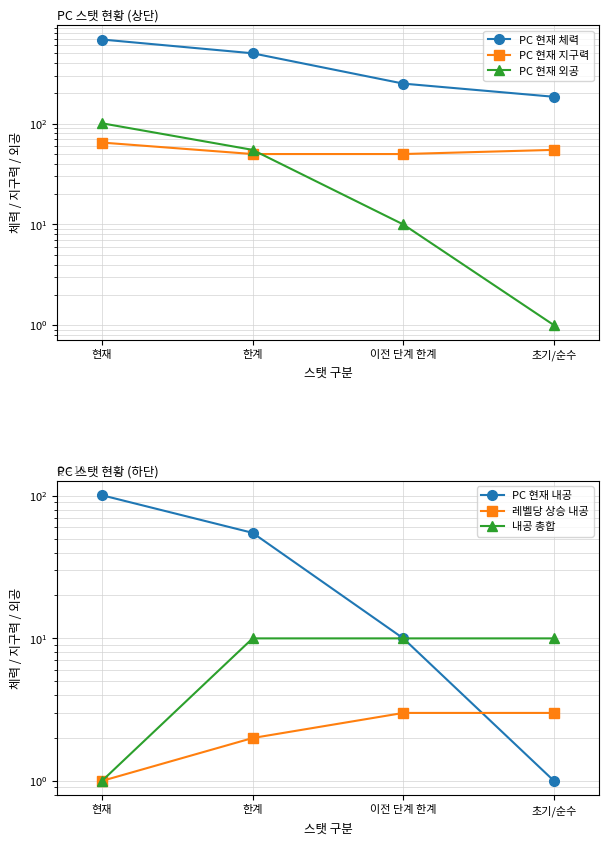

Does the chart display data point markers on the line(s)?

Yes